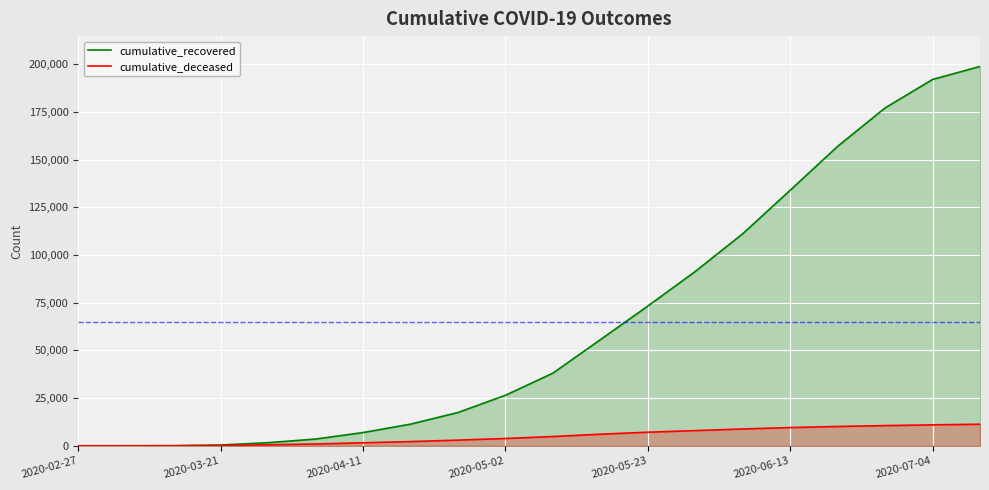

What are all the series names shown in the legend?

cumulative_recovered, cumulative_deceased